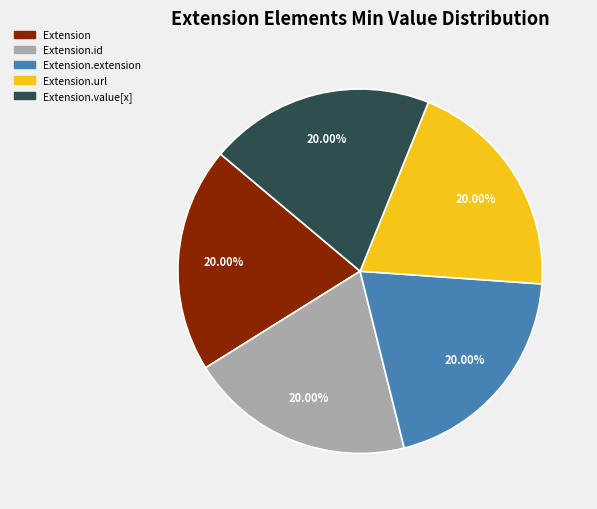

How many segments does this pie chart have?

5